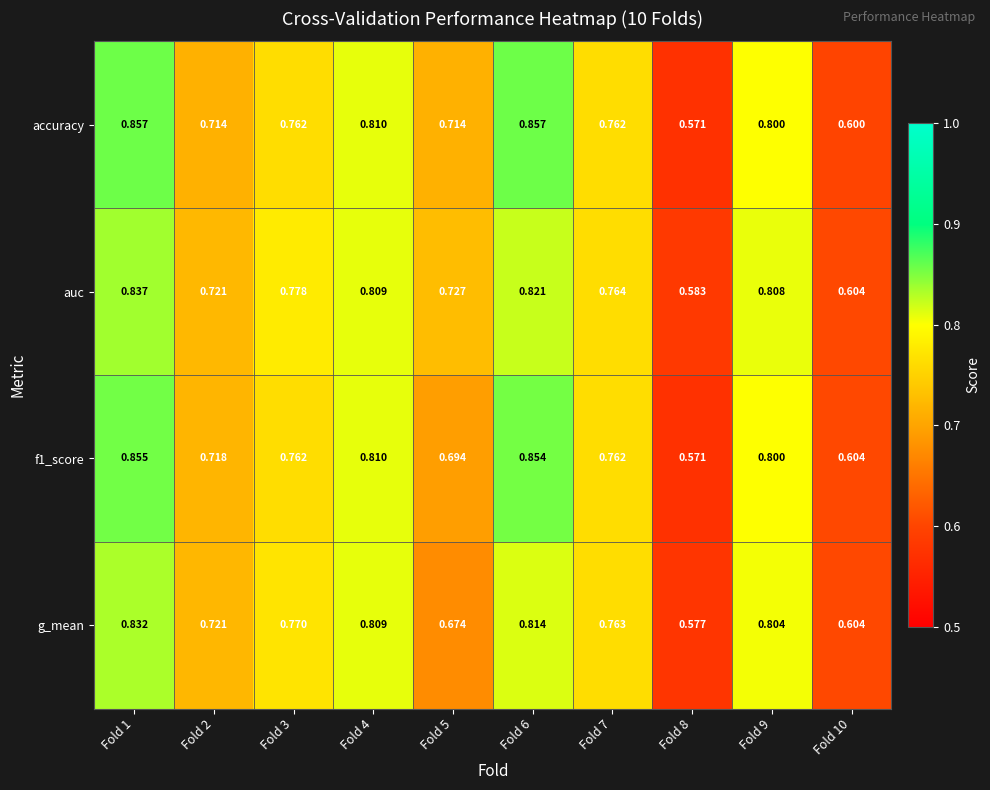

Is the value of accuracy at Fold 2 greater than the value of f1_score at Fold 8?

Yes